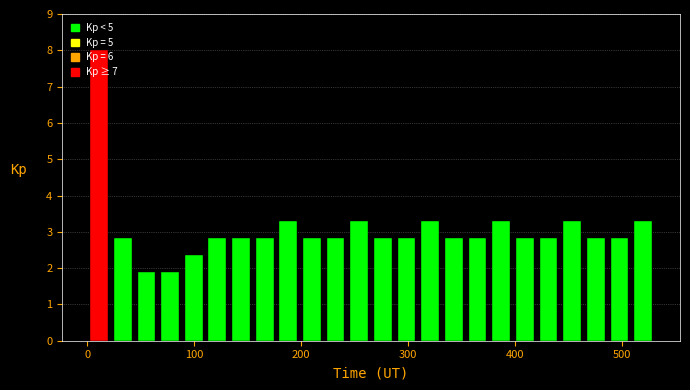

Around what value on the x-axis is the tallest bar? Give the approximate position of its centre, as read against the axis.

10